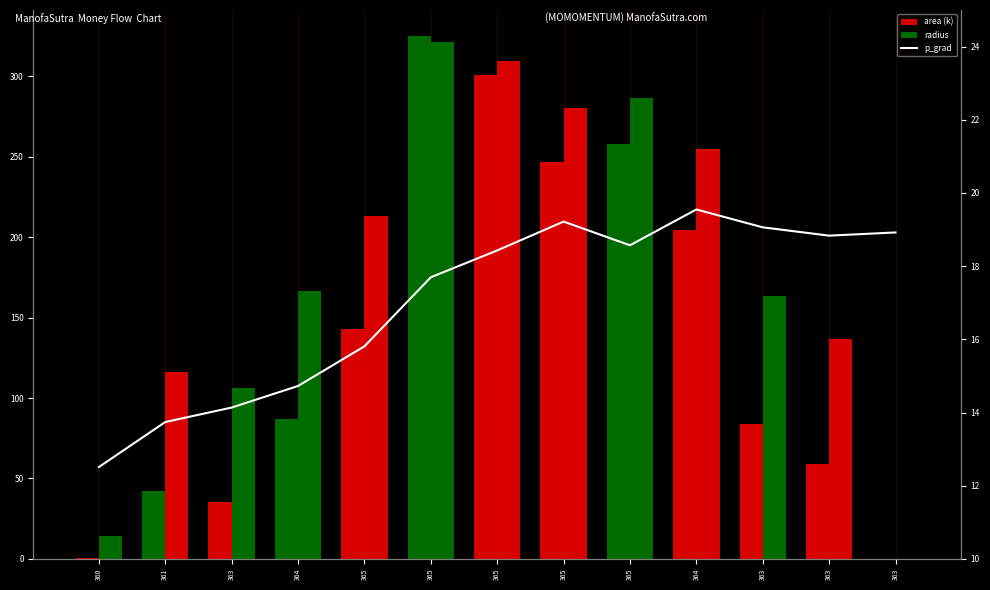

Which has a higher value, 363 or 365?

365